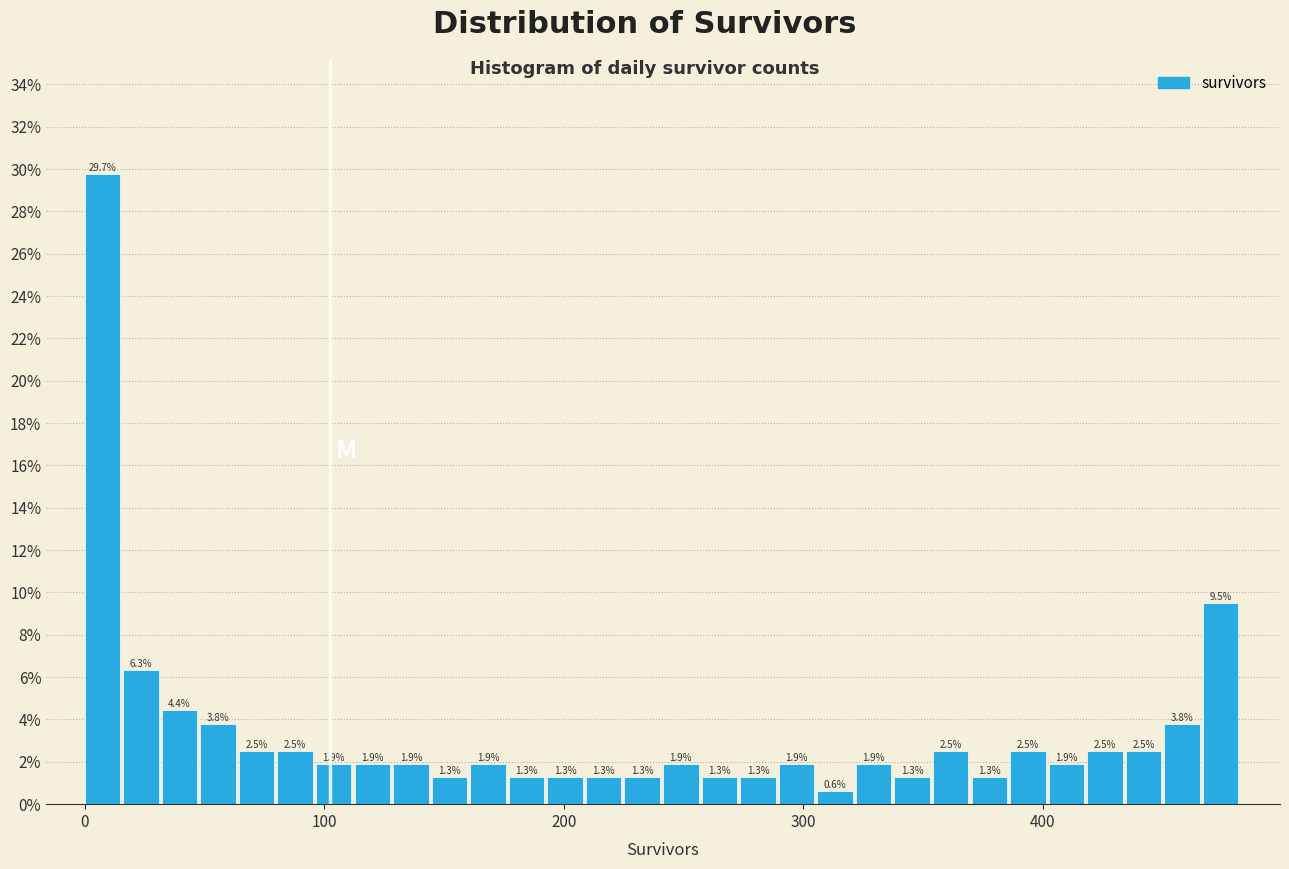

Read against the x-axis, roughly where is the centre of the tallest bar?

10